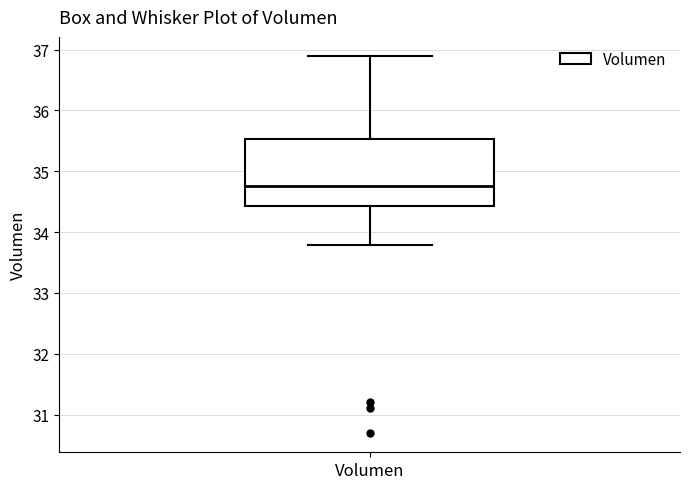

Transcribe this box plot: give where the median line is, the range the box spans, and where the two whiskers end, as read against the y-axis. The values are not printed on the chart, so give them approximately, as read against the axis.

median 34.8, box 34.4 to 35.5, whiskers 33.8 to 36.9